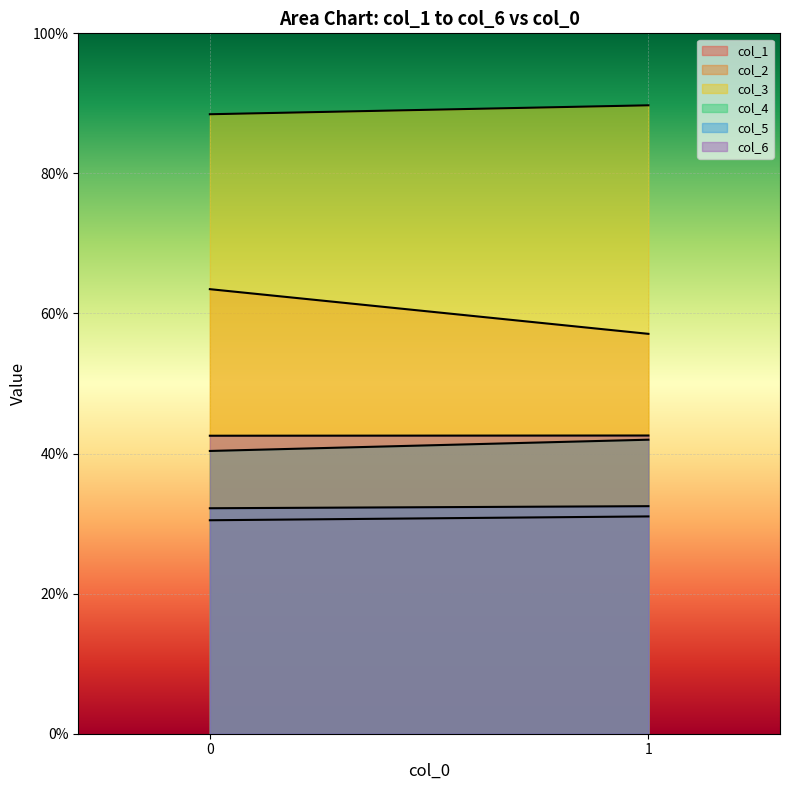

Which series has the largest total across all categories?

col_3